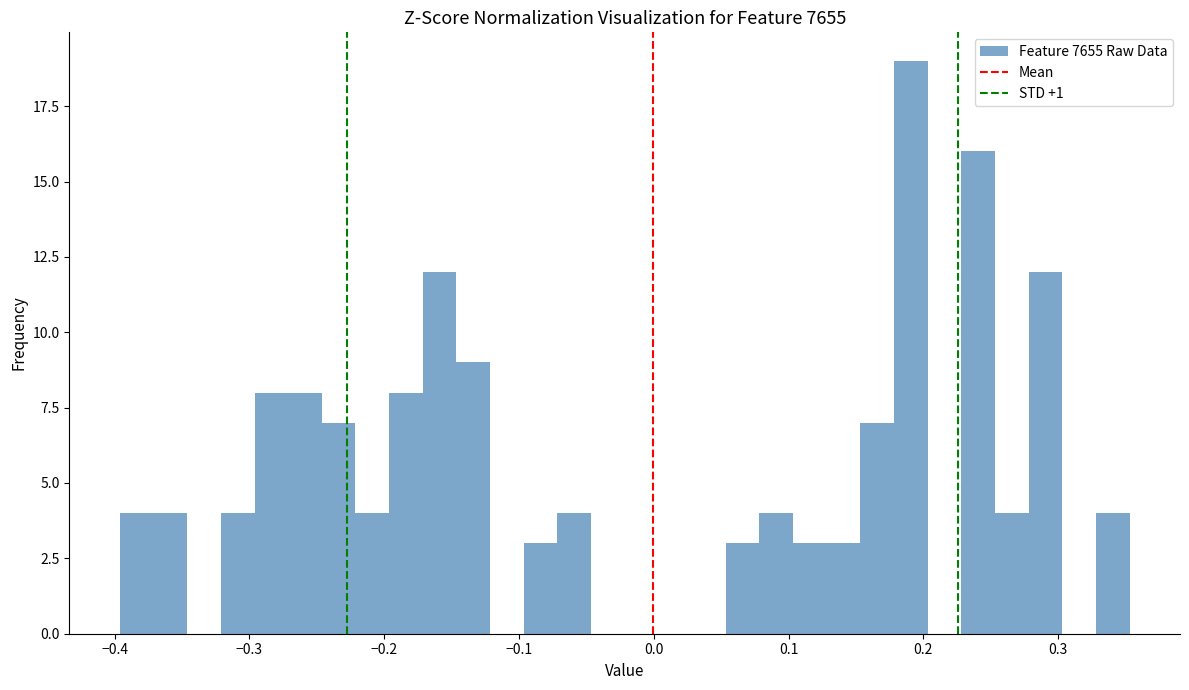

Around what value on the x-axis is the tallest bar? Give the approximate position of its centre, as read against the axis.

0.19